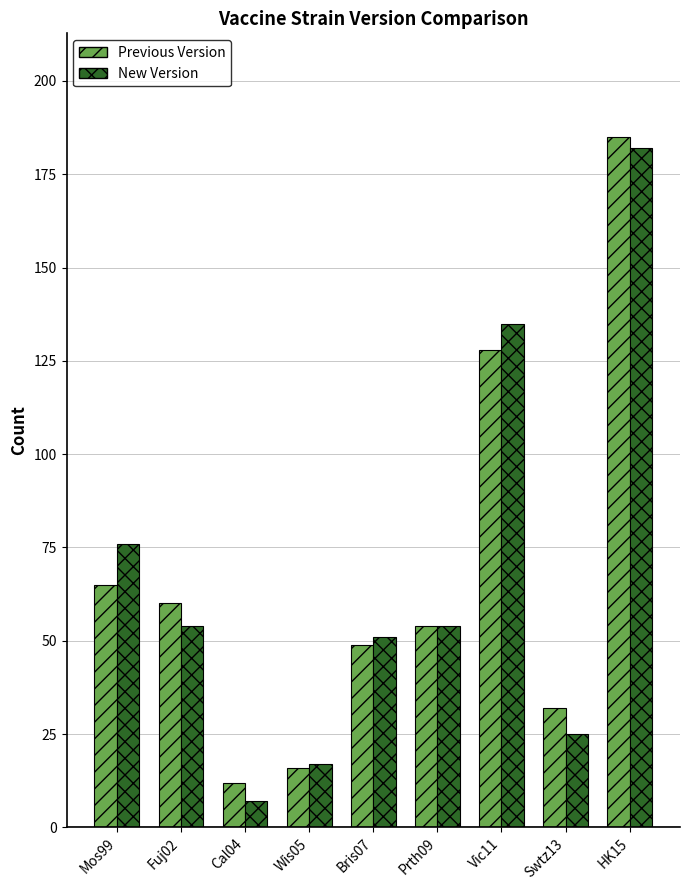

What is the difference between the maximum and second lowest values in the New Version series?

165